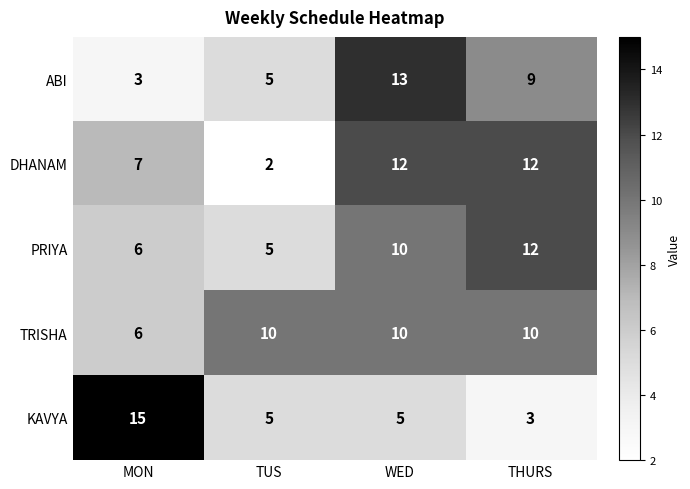

True or false: TRISHA has a value of 6 at TUS.

False